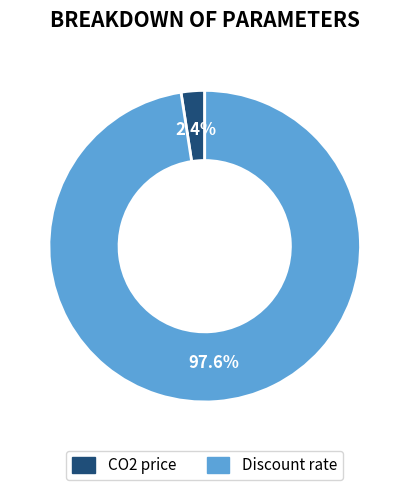

What percentage is NOT represented by CO2 price?

97.6%